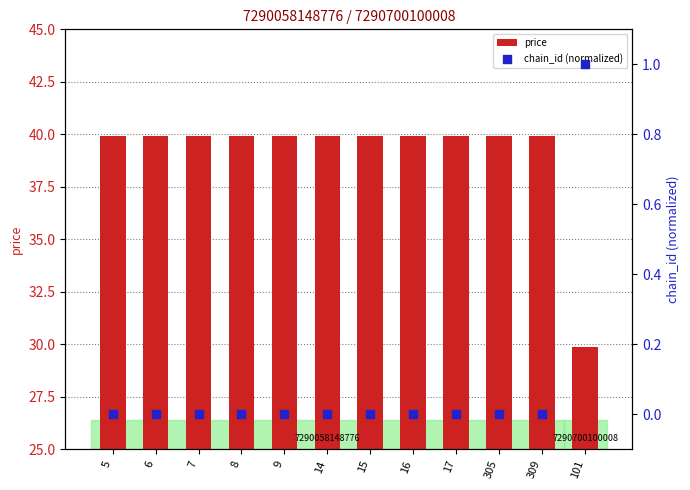

Which series reaches the maximum Y coordinate?

price